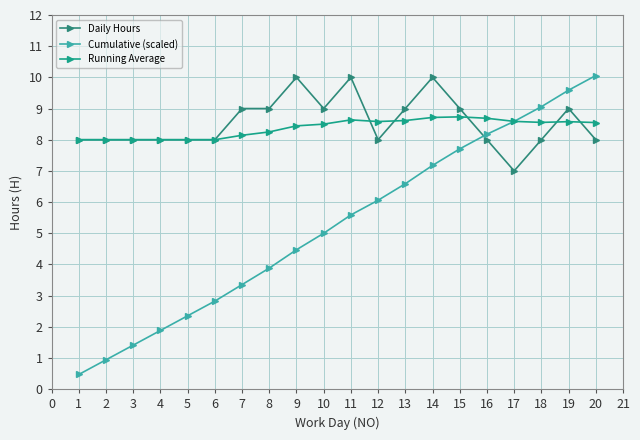

The value of Daily Hours at 7 is 9.0. True or false?

True